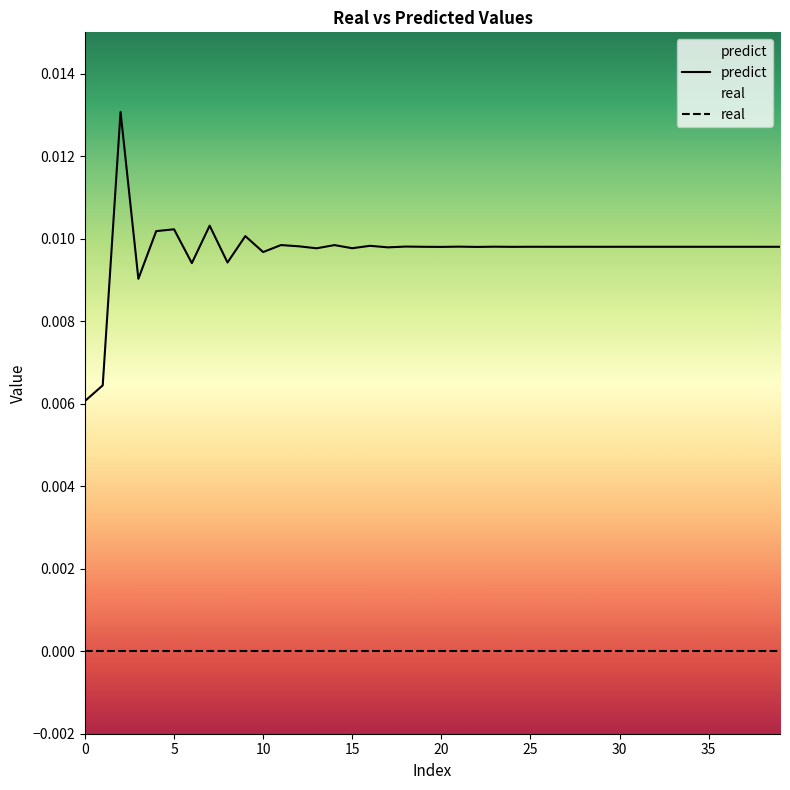

Rank the categories by value from lowest to highest.

0, 1, 3, 6, 8, 10, 13, 15, 17, 22, 20, 24, 29, 27, 31, 26, 19, 36, 33, 38, 34, 39, 37, 35, 32, 30, 28, 25, 23, 21, 18, 12, 16, 14, 11, 9, 4, 5, 7, 2